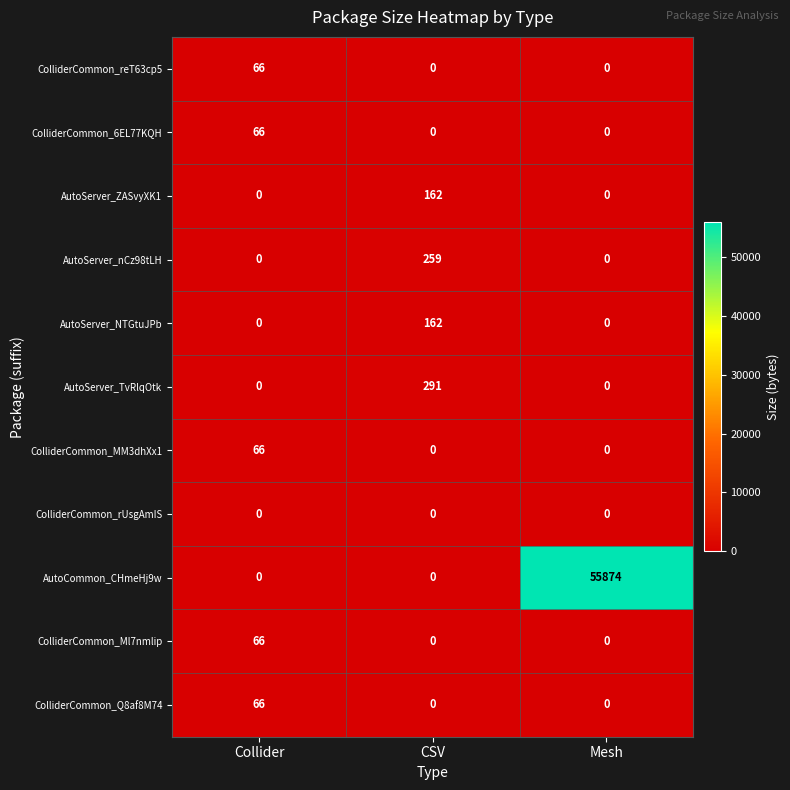

What is the difference between the maximum and minimum values in the ColliderCommon_Q8af8M74 series?

66